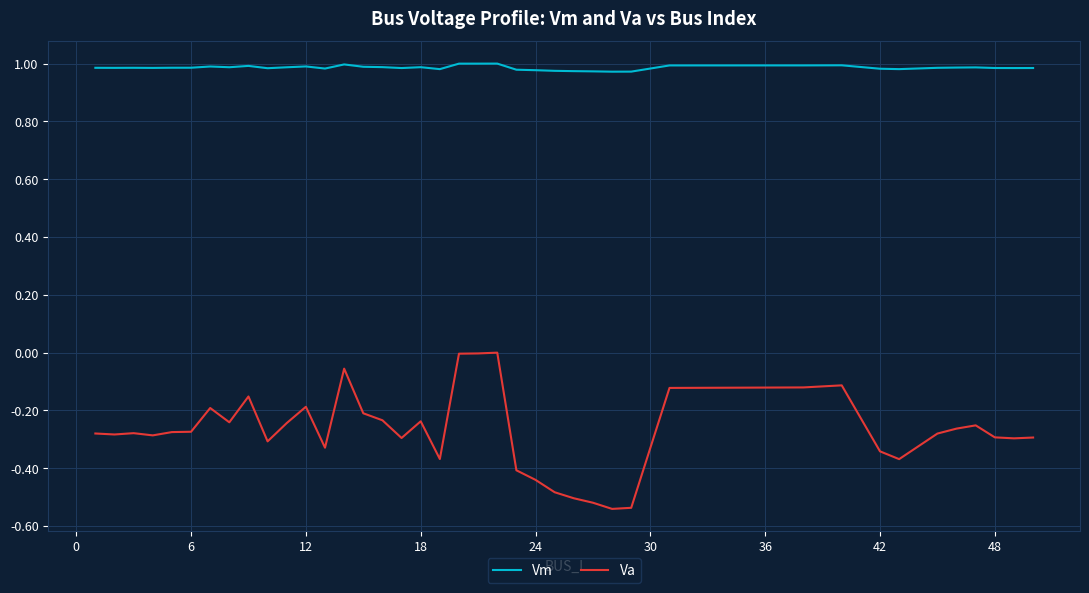

True or false: Va and Vm intersect in this chart.

False